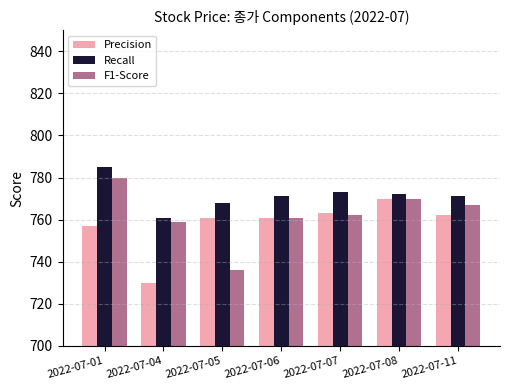

What is the value of the Precision bar at the 3rd from the left?

761